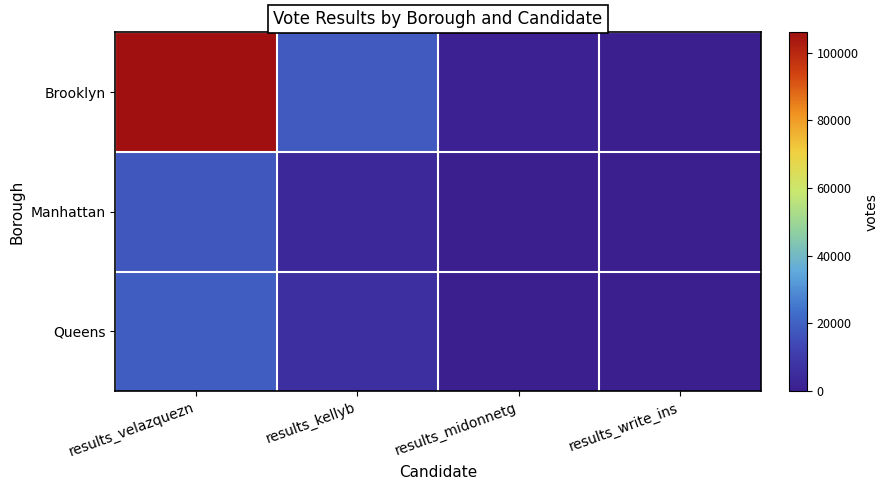

What is the difference between the maximum and minimum values in the Manhattan series?

17646